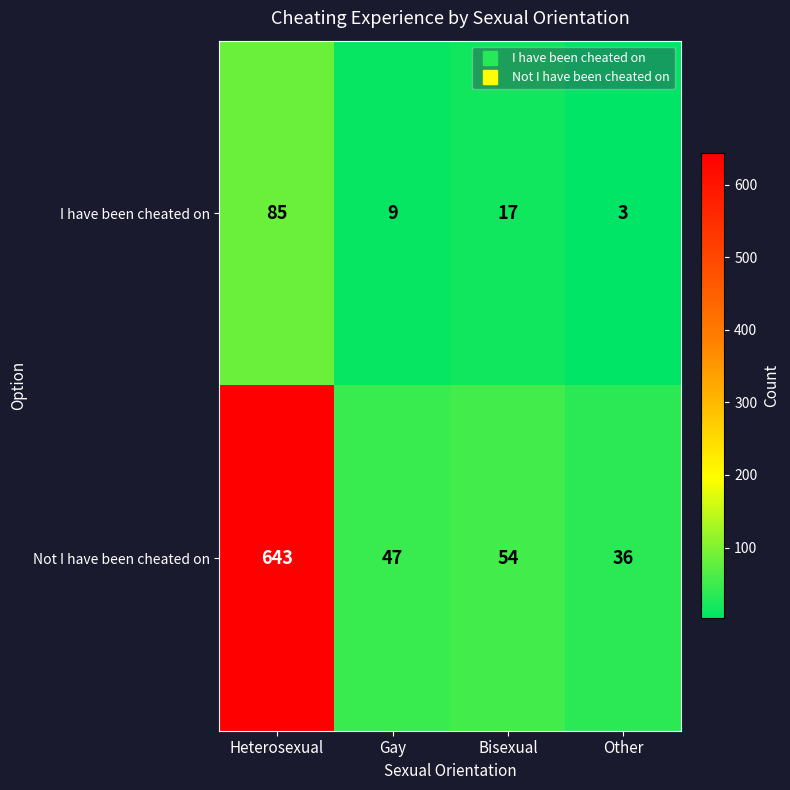

What value does the Not I have been cheated on series have at Other?

36